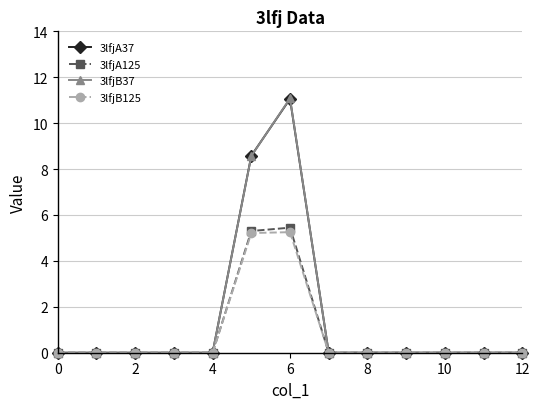

How many lines are shown in the chart?

4